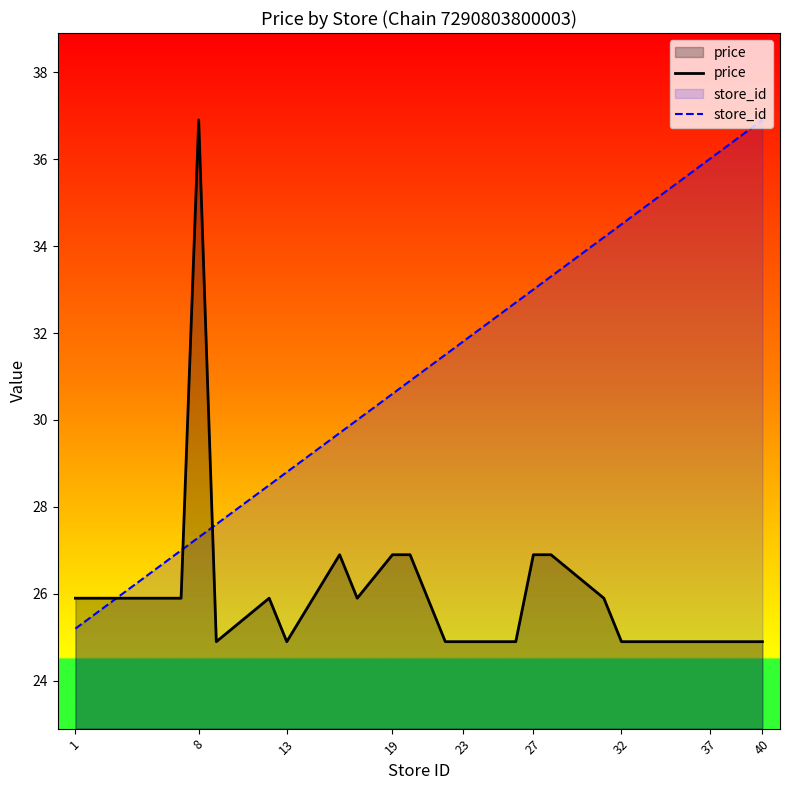

List the series in order of their peak value, lowest first.

price, store_id